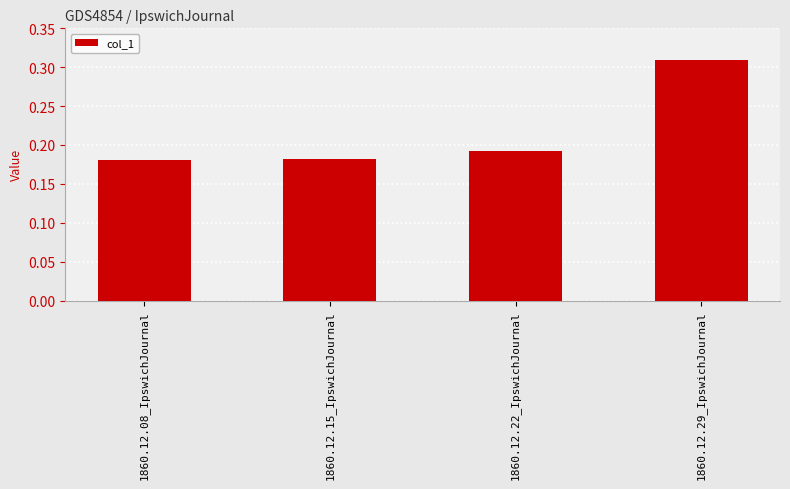

How many values are between 0 and 1?

4